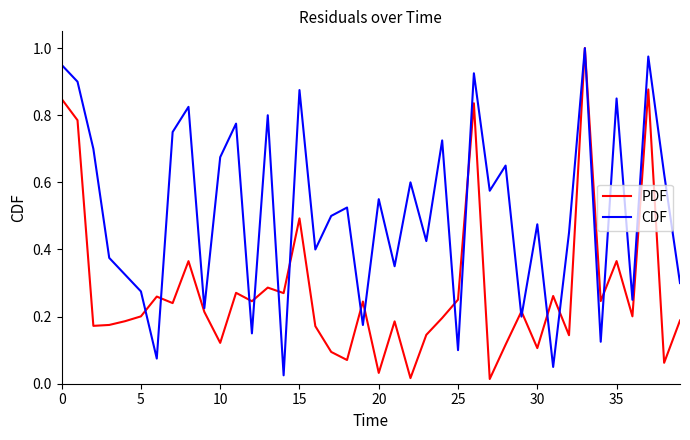

Which series has the largest range (max minus min)?

PDF